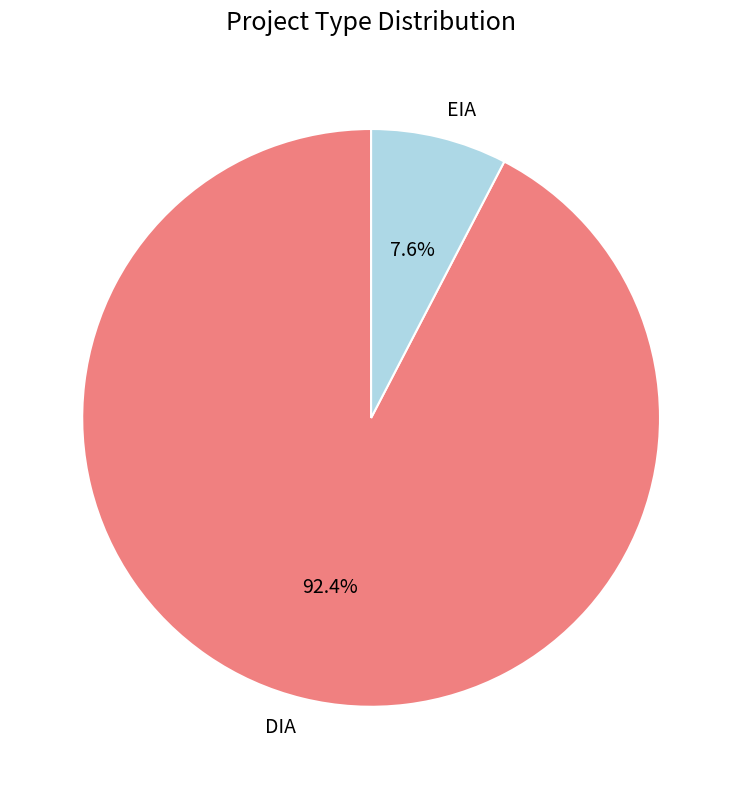

How many slices are in this pie chart?

2